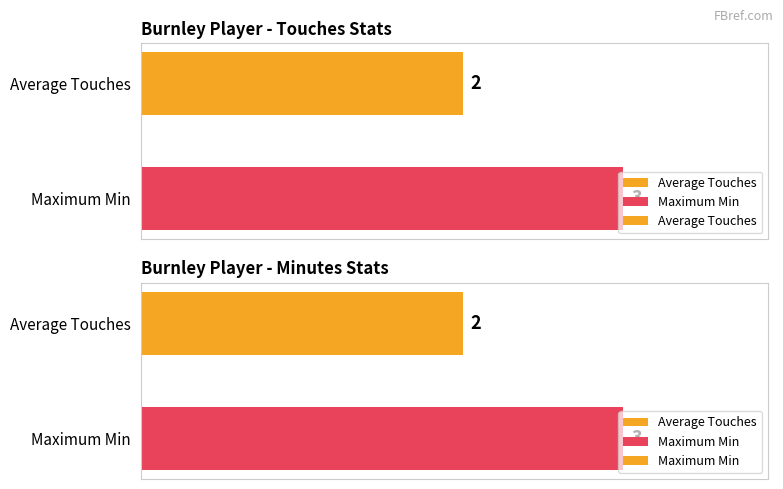

What is the value of the Maximum Min bar at the 1st from the left?

2